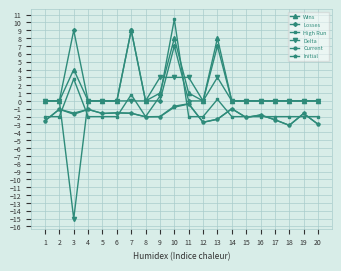

True or false: Losses has a value of 6.1 at 5.

False